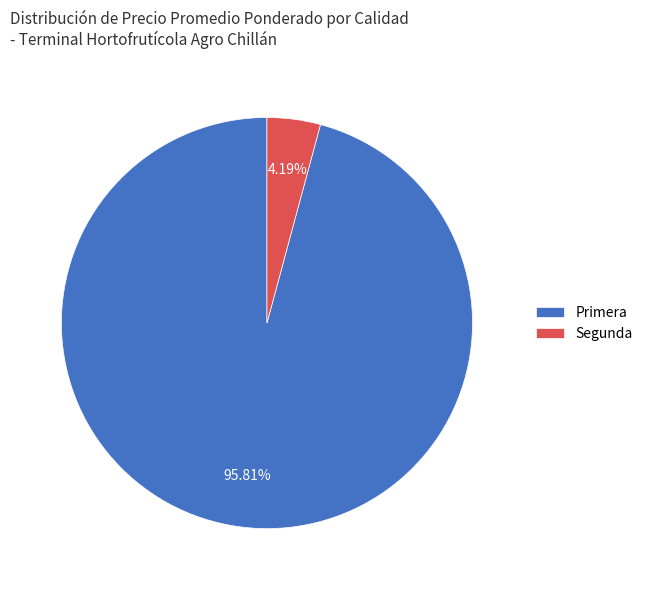

Rank the categories by value from lowest to highest.

Segunda, Primera